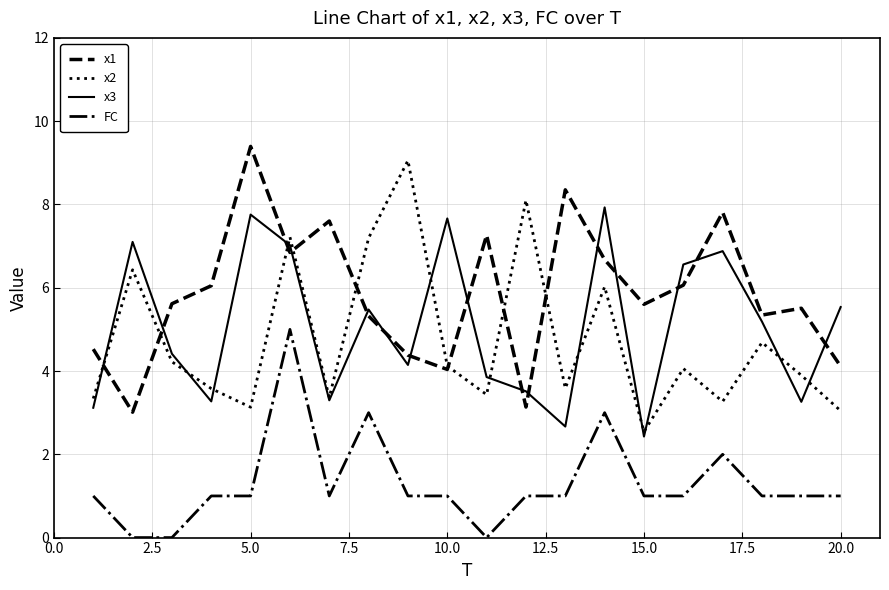

True or false: FC and x3 cross at least once.

False